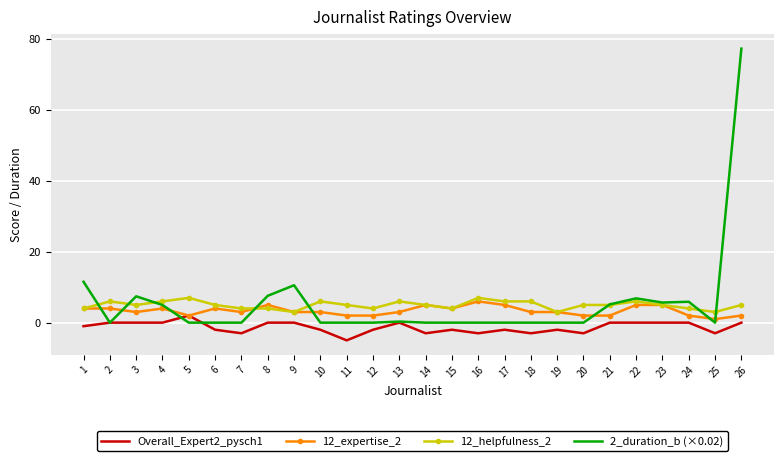

Which series has the largest range (max minus min)?

2_duration_b (×0.02)